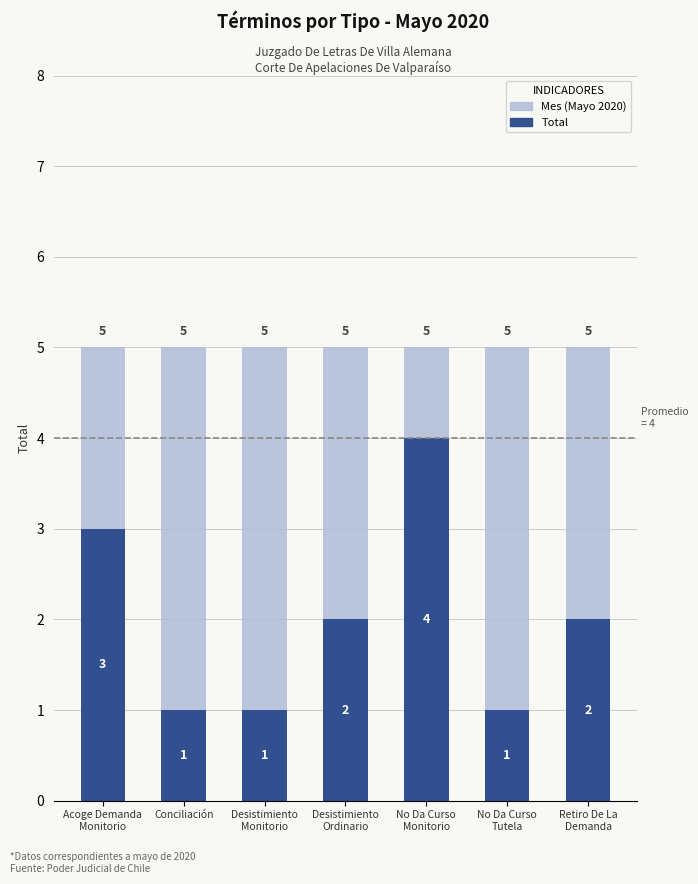

Which series has the largest range (max minus min)?

Total